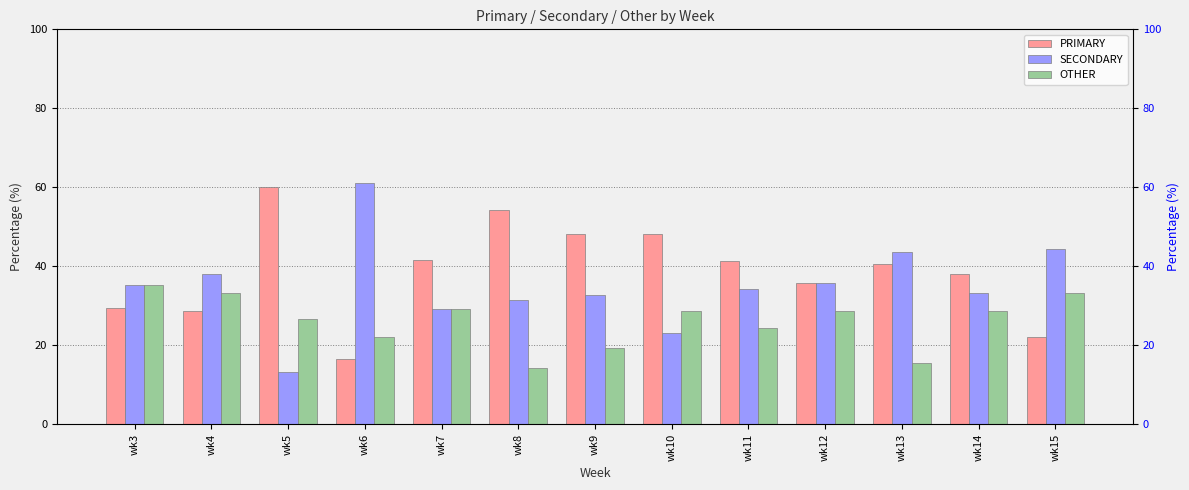

What is the sum of the PRIMARY values at wk13 and wk4?

69.2